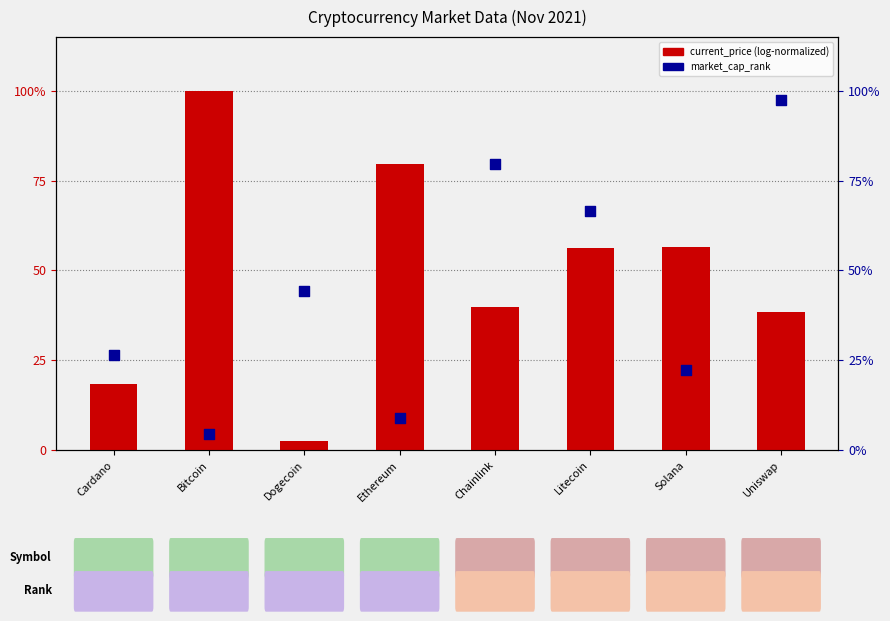

At how many categories does at least one series exceed 35?

7